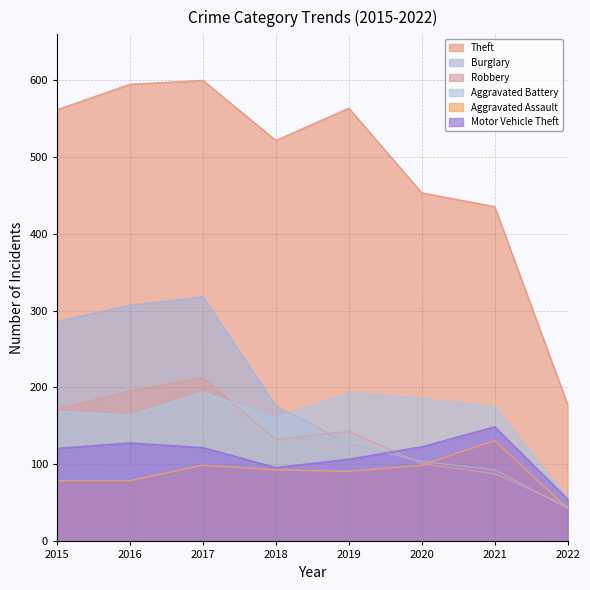

True or false: Aggravated Assault and Motor Vehicle Theft intersect in this chart.

False